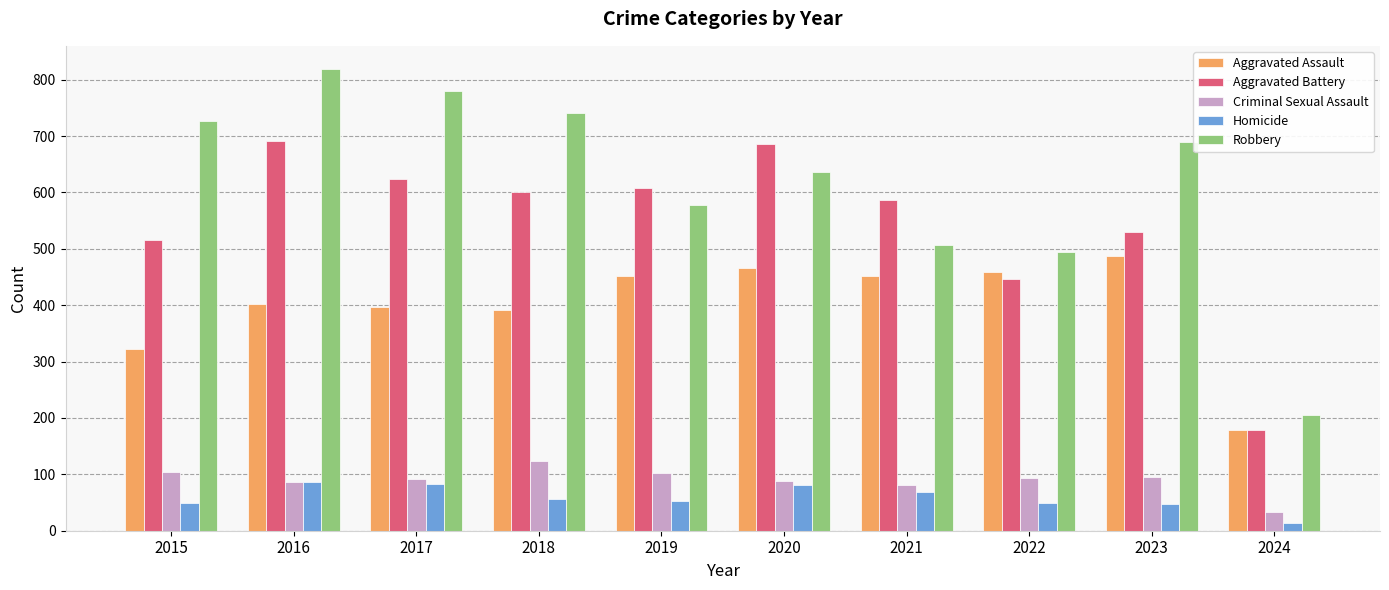

The value of Aggravated Battery at 2020 is 686. True or false?

True